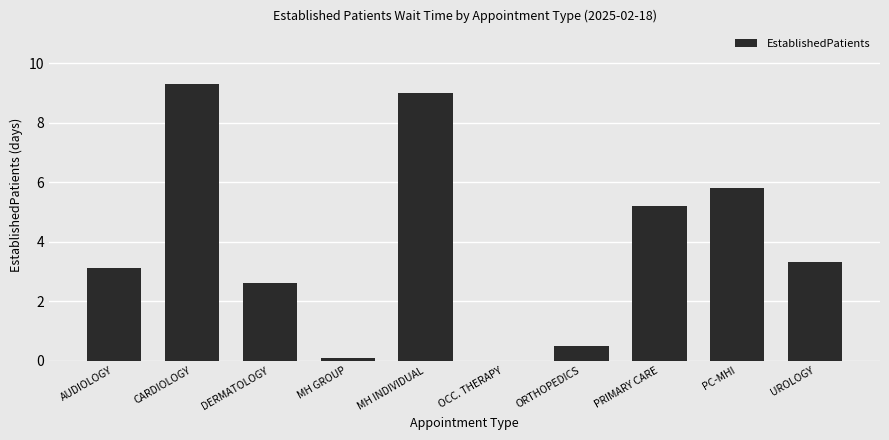

What is the change in value from CARDIOLOGY to ORTHOPEDICS?

-8.8